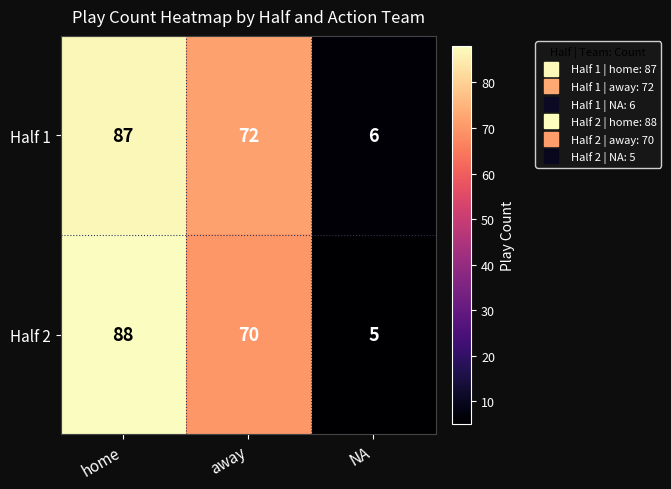

Between home and NA, which series saw the biggest shift?

Half 2